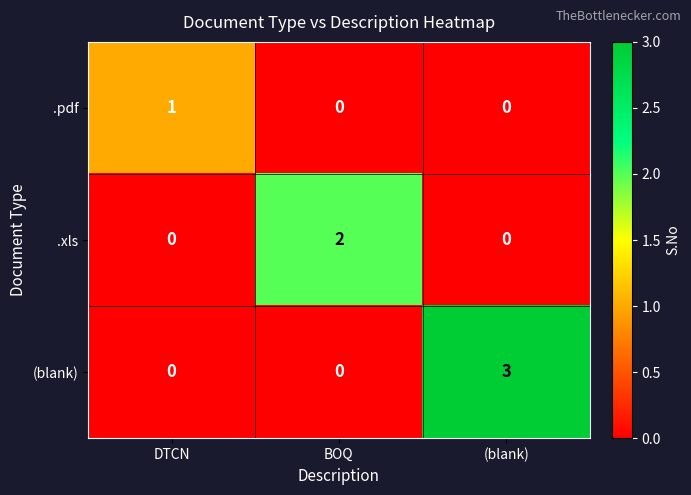

What is the greatest value displayed?

3